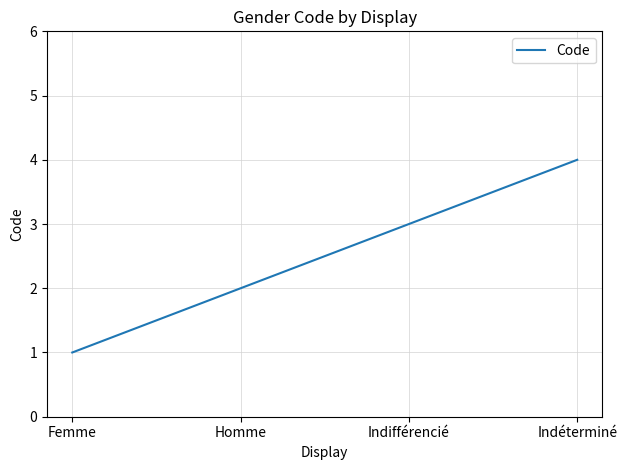

Is it true that the value at Indifférencié is 5?

False